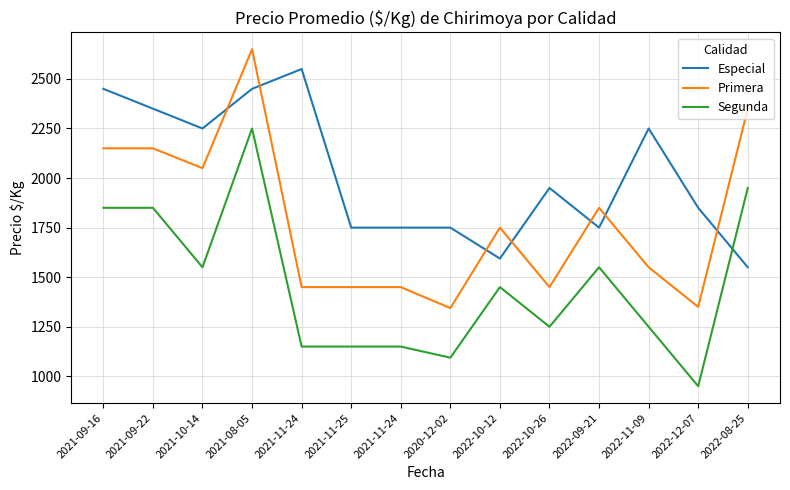

What is the label of the 13th point from the left?

2022-12-07